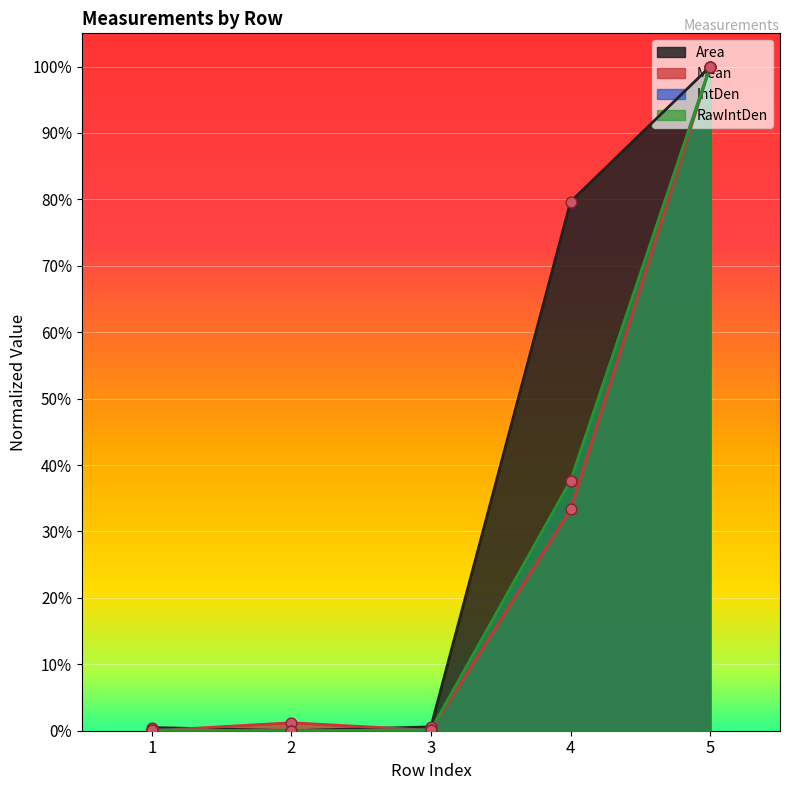

Which series has the largest Y range (max minus min)?

RawIntDen